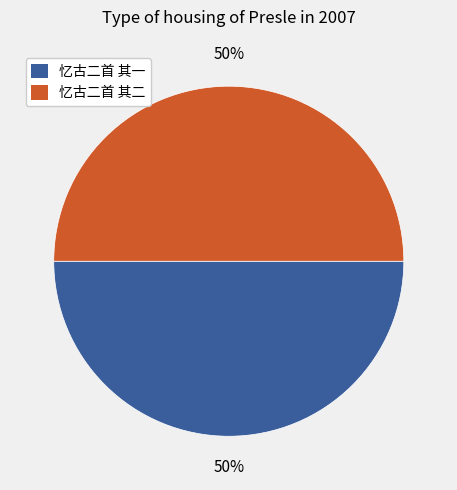

Combined, do 忆古二首 其一 and 忆古二首 其二 account for over 50%?

Yes